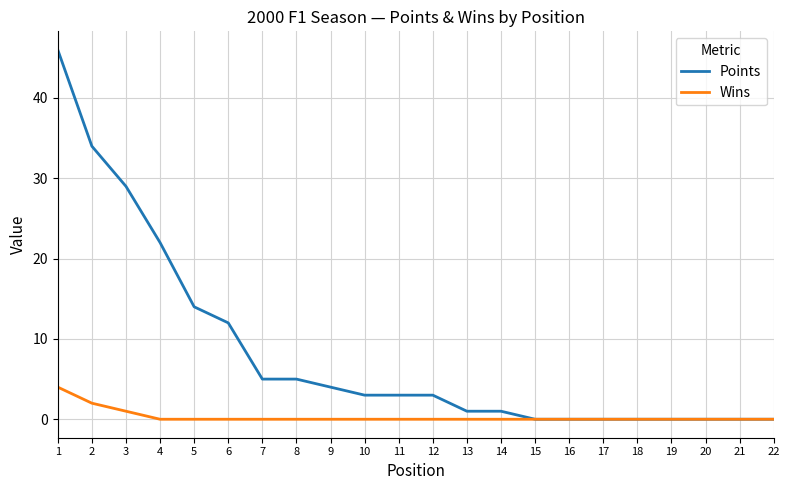

How many lines are shown in the chart?

2